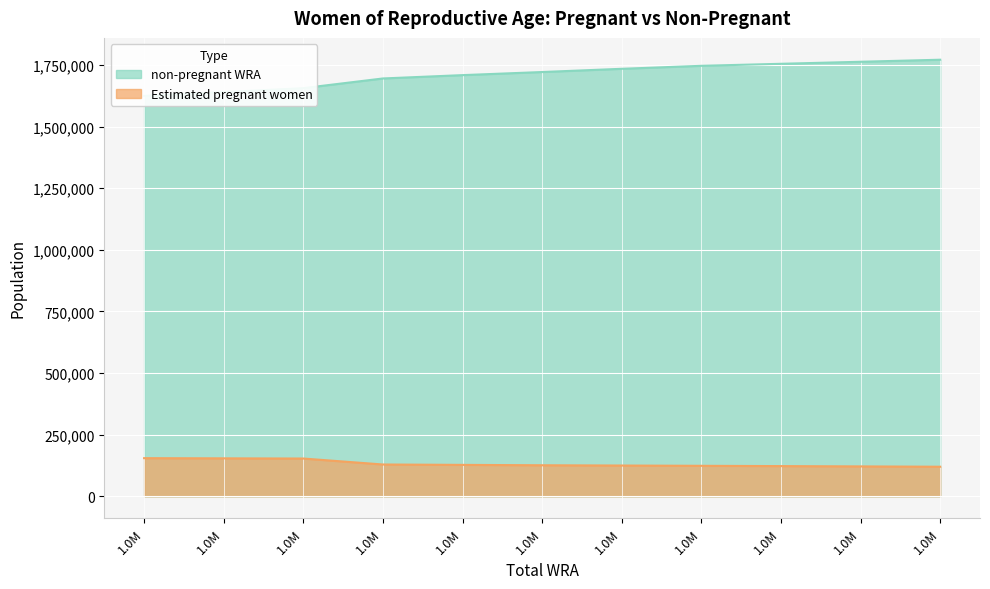

Reading left to right, extract all data points from this chart.

Estimated pregnant women: 154558.7	153823.4	153056.8	128852.9	127314.3	125743.3	124661.2	123536.3	122350.7	121123.0	119802.0
non-pregnant WRA: 1624441.3	1640176.6	1655943.2	1695147.1	1708685.7	1721256.7	1734338.8	1746463.7	1754649.3	1762877.0	1771198.0